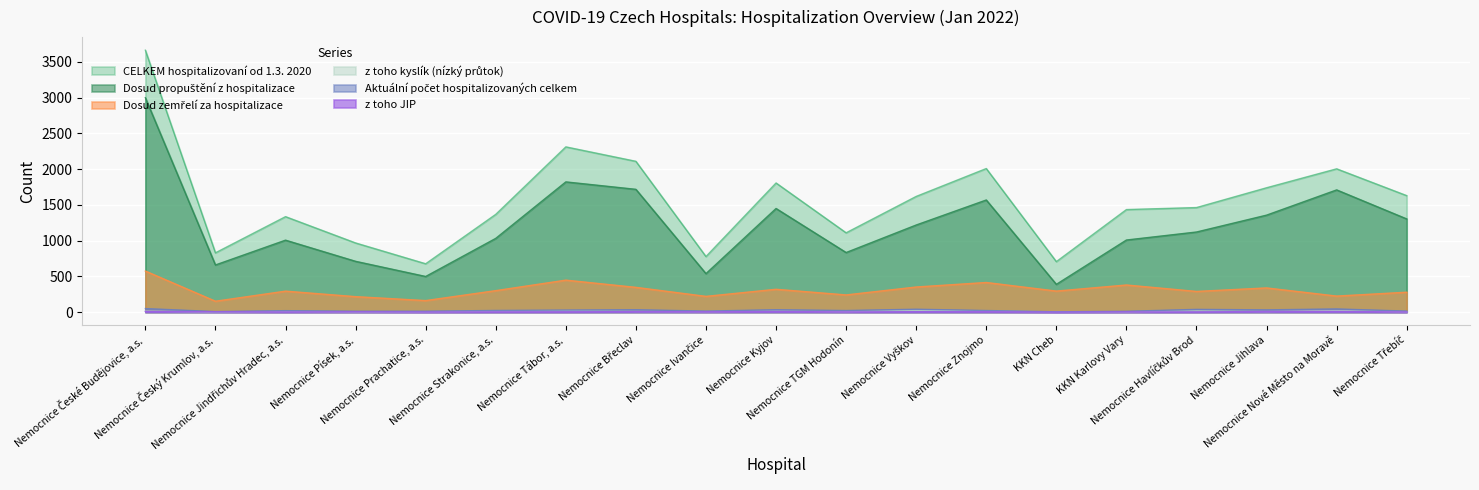

Where does the z toho JIP series first go above 4?

Nemocnice České Budějovice, a.s.